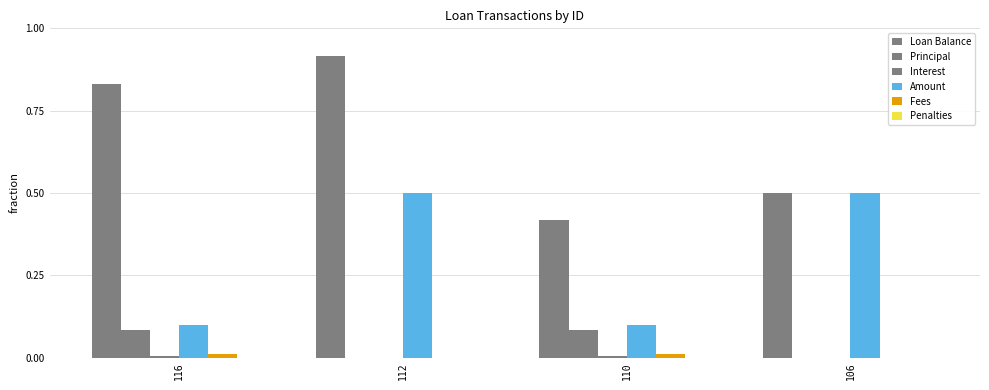

Rank the series at 110 from lowest to highest value.

Penalties, Interest, Fees, Principal, Amount, Loan Balance